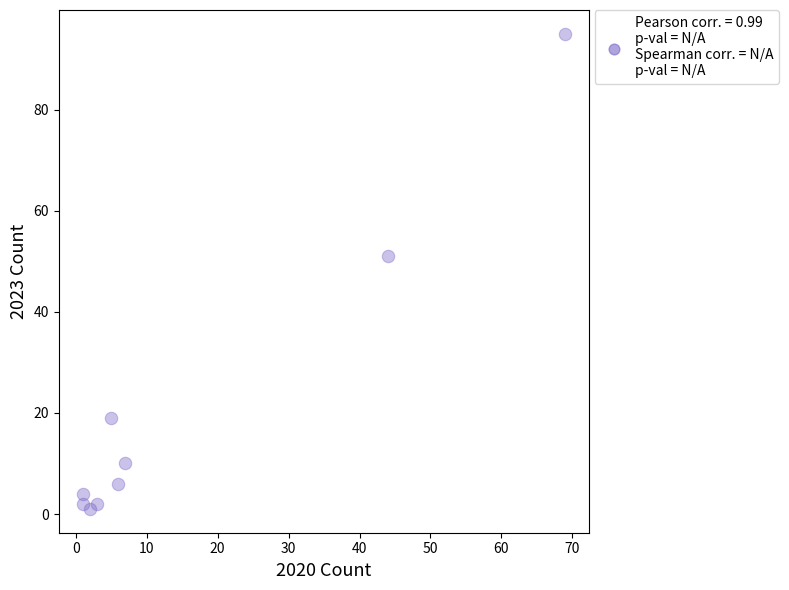

What Y value in the scatter plot is closest to 48?

51